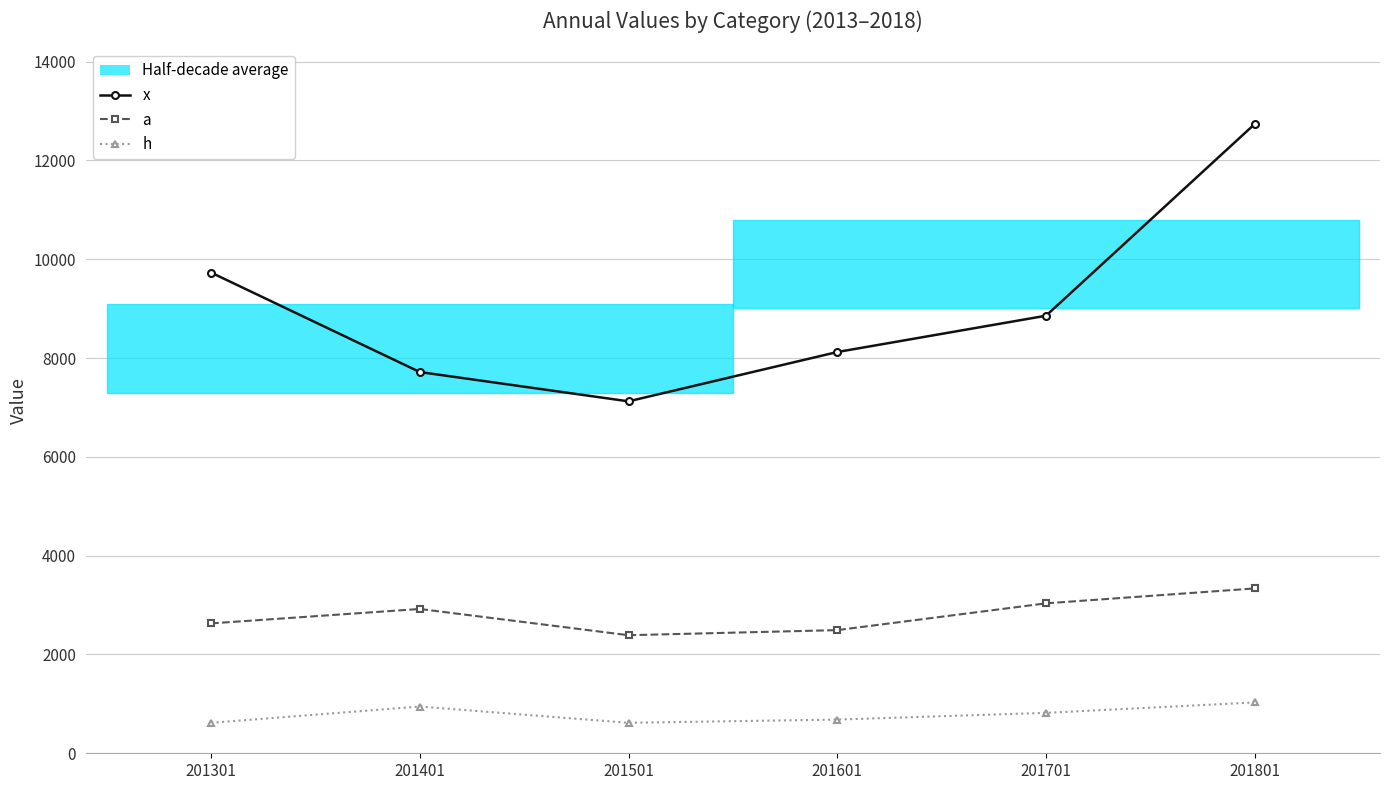

What is the sum of all h values?

4709